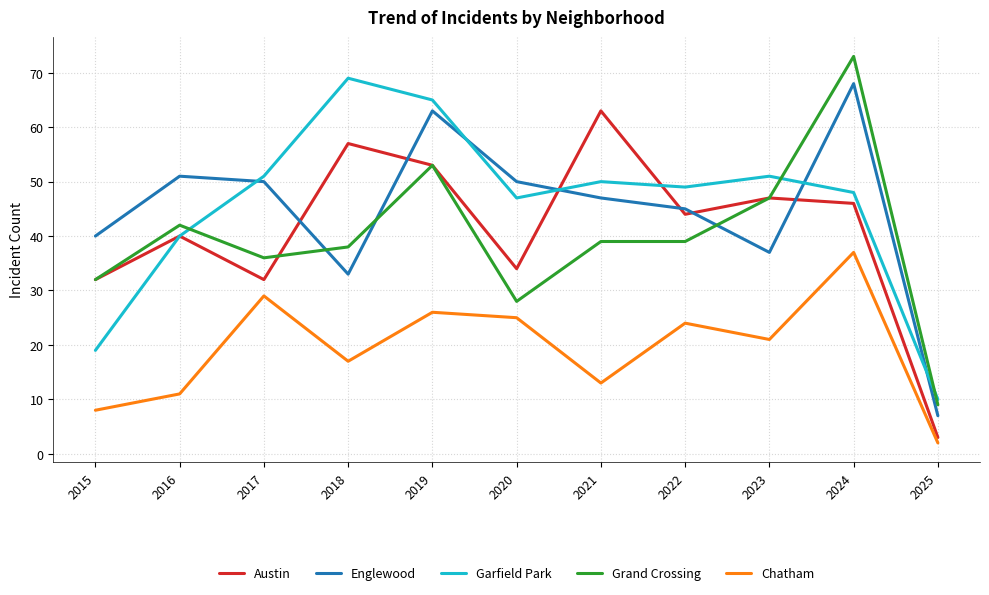

Which series changed the most between 2015 and 2020?

Garfield Park